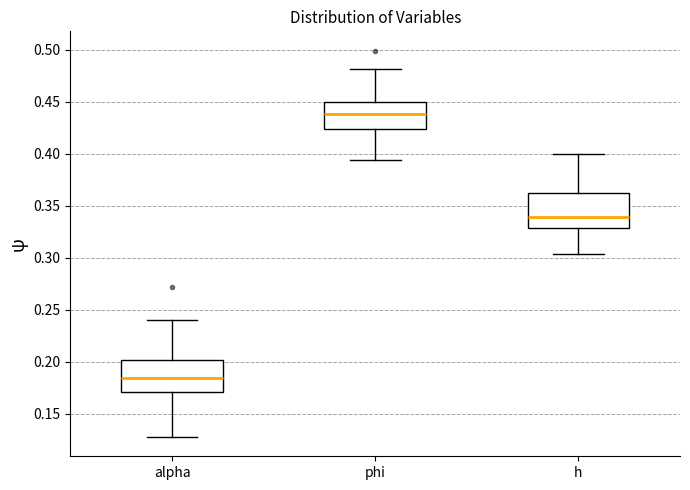

Reading left to right, transcribe this box plot: for each box, give where its median line is, the range the box spans, and where its two whiskers end, as read against the y-axis. The values are not printed on the chart, so give them approximately, as read against the axis.

alpha: median 0.185, box 0.170 to 0.200, whiskers 0.130 to 0.240
phi: median 0.440, box 0.425 to 0.450, whiskers 0.395 to 0.480
h: median 0.340, box 0.330 to 0.360, whiskers 0.305 to 0.400